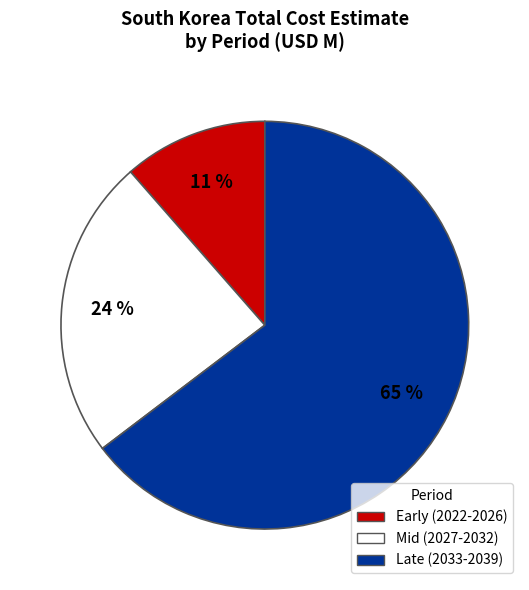

To the nearest percent, what is the average slice percentage?

33%